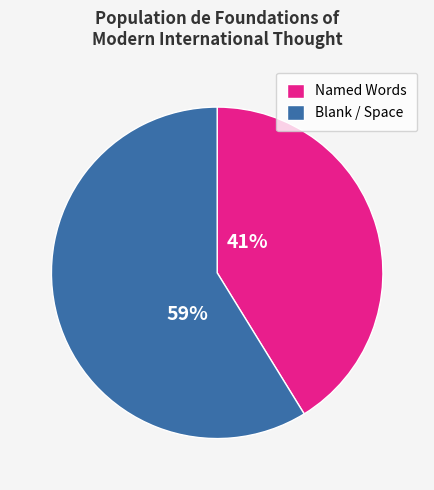

To the nearest percent, what percentage of the pie is Blank / Space?

59%